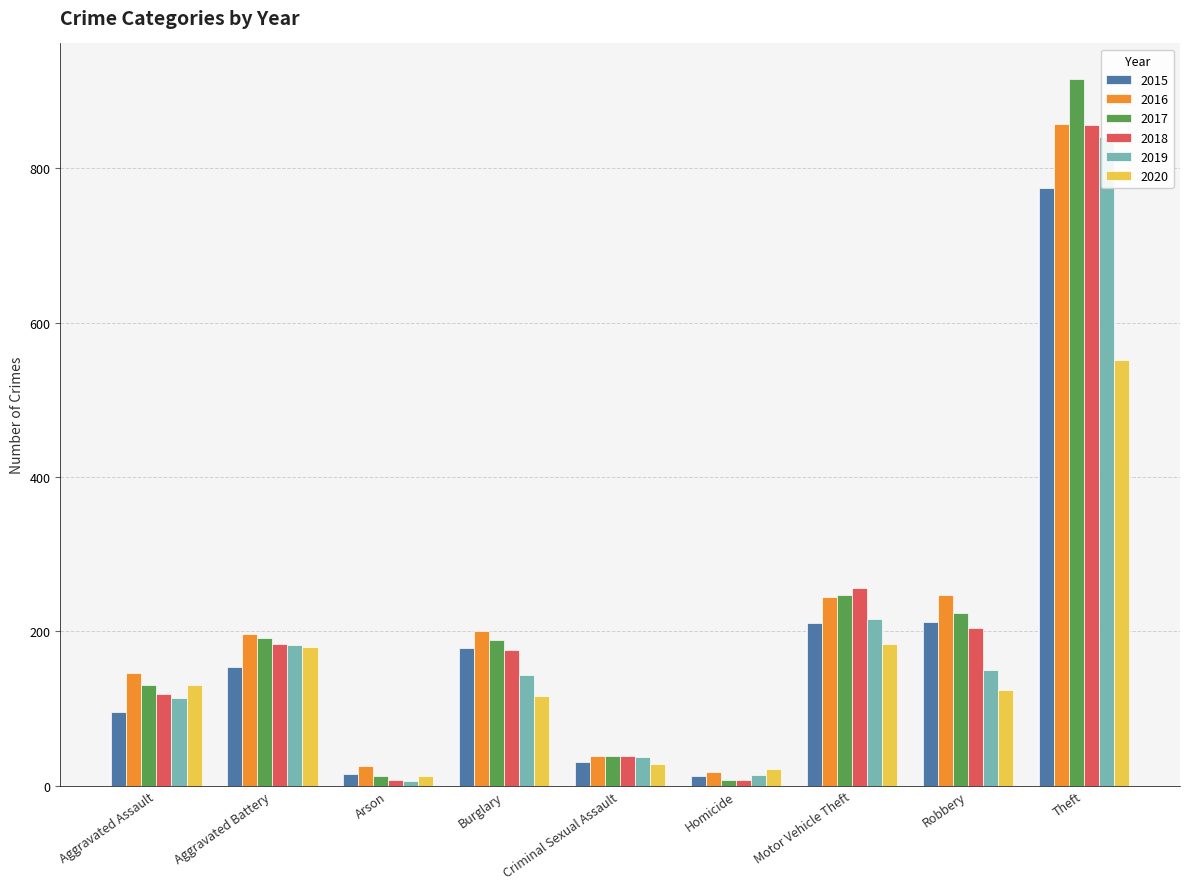

What is the average value of the 2016 series?

219